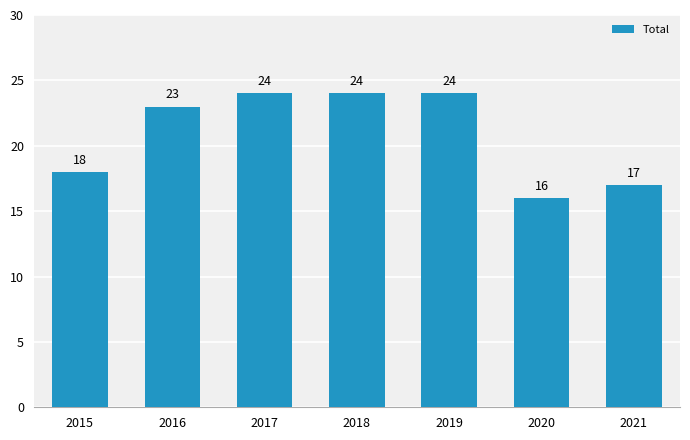

Between 2020 and 2018, which is larger?

2018